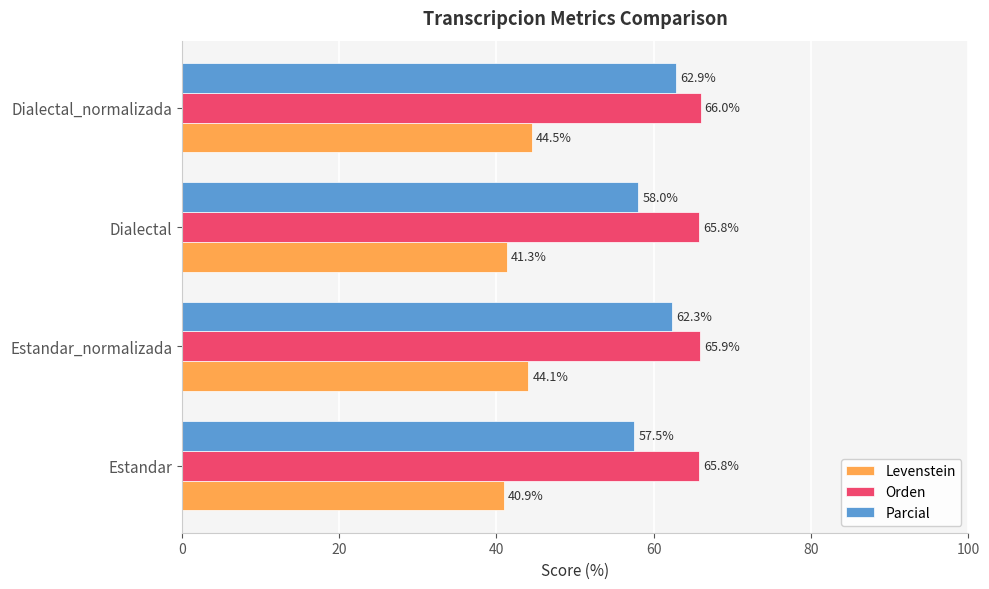

The value of Levenstein at Estandar_normalizada is 44.1. True or false?

True